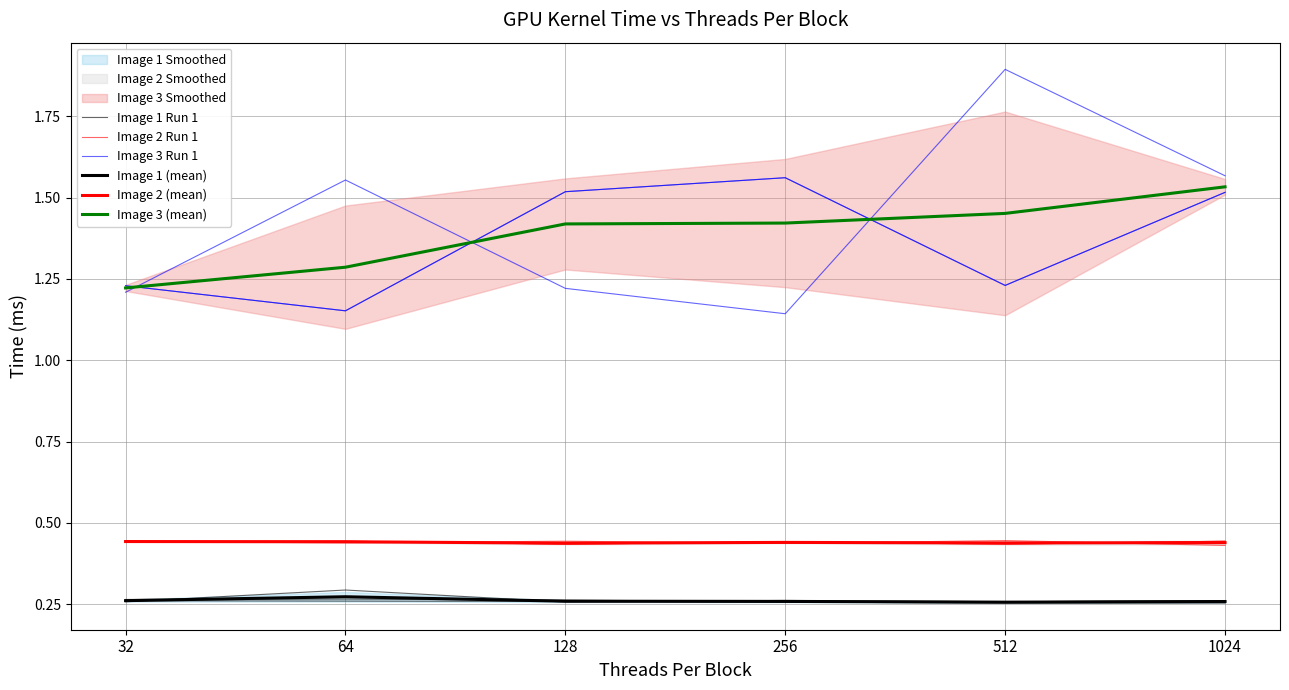

True or false: Image 2 Run 1 has more than 1 interior local peaks.

True